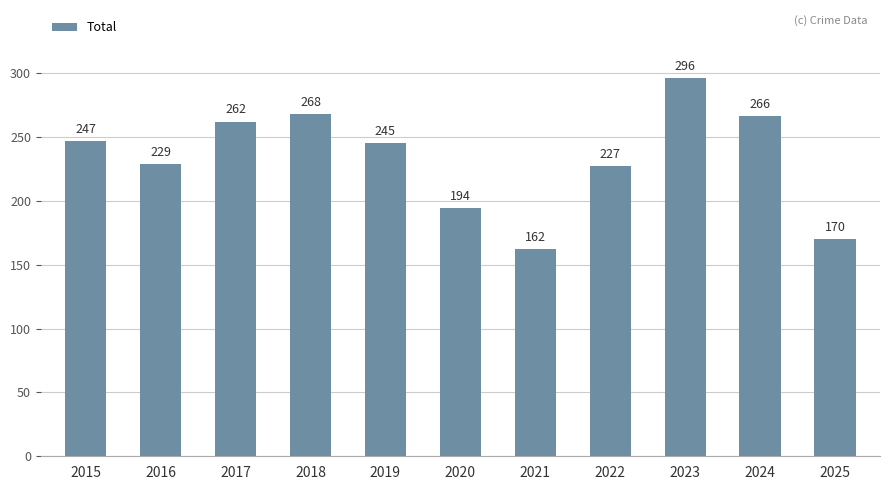

Where is the data nearest to the value 229?

2016